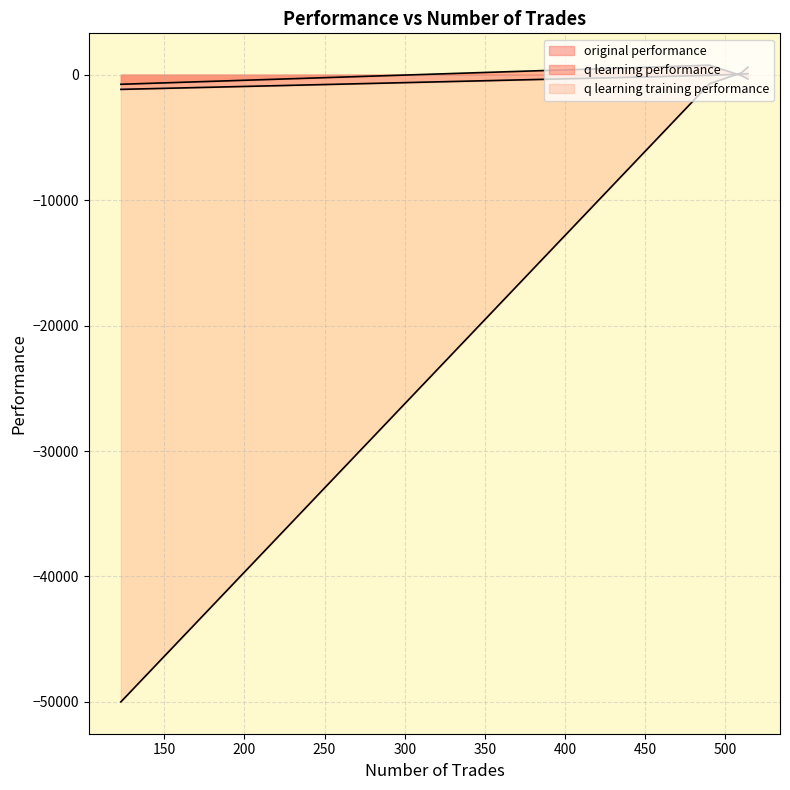

Between 490 and 123, which series saw the biggest shift?

q learning training performance